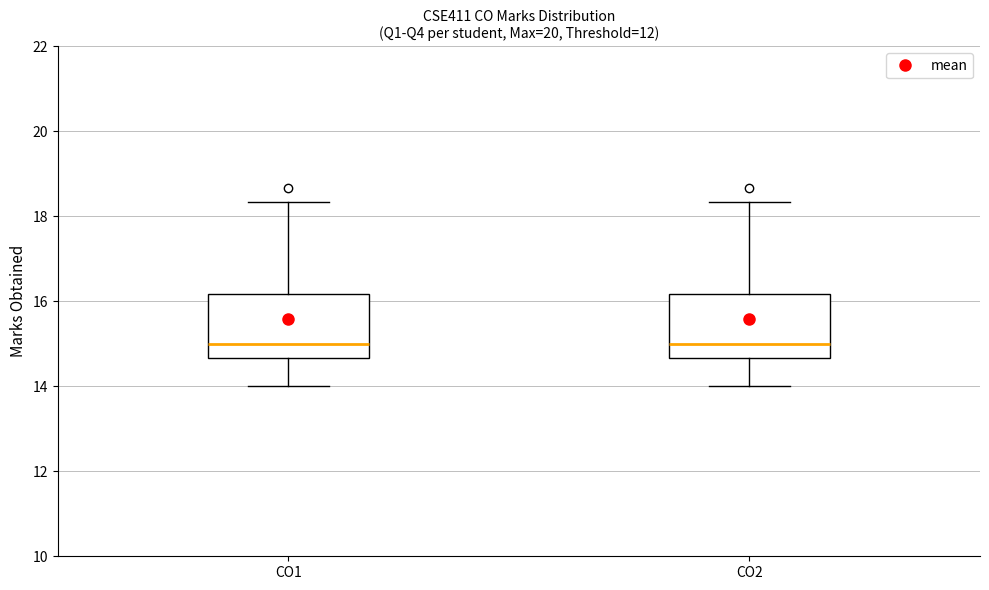

Reading left to right, transcribe this box plot: for each box, give where its median line is, the range the box spans, and where its two whiskers end, as read against the y-axis. The values are not printed on the chart, so give them approximately, as read against the axis.

CO1: median 15.0, box 14.6 to 16.2, whiskers 14.0 to 18.4
CO2: median 15.0, box 14.6 to 16.2, whiskers 14.0 to 18.4